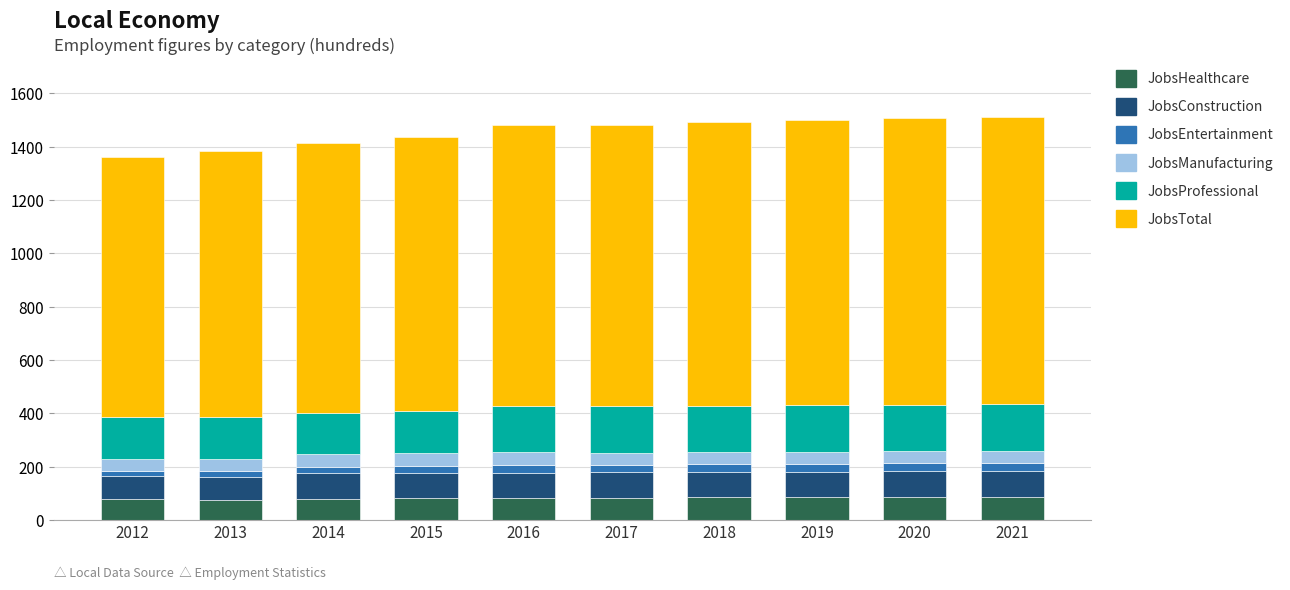

What is the lowest value of the JobsHealthcare series?

75